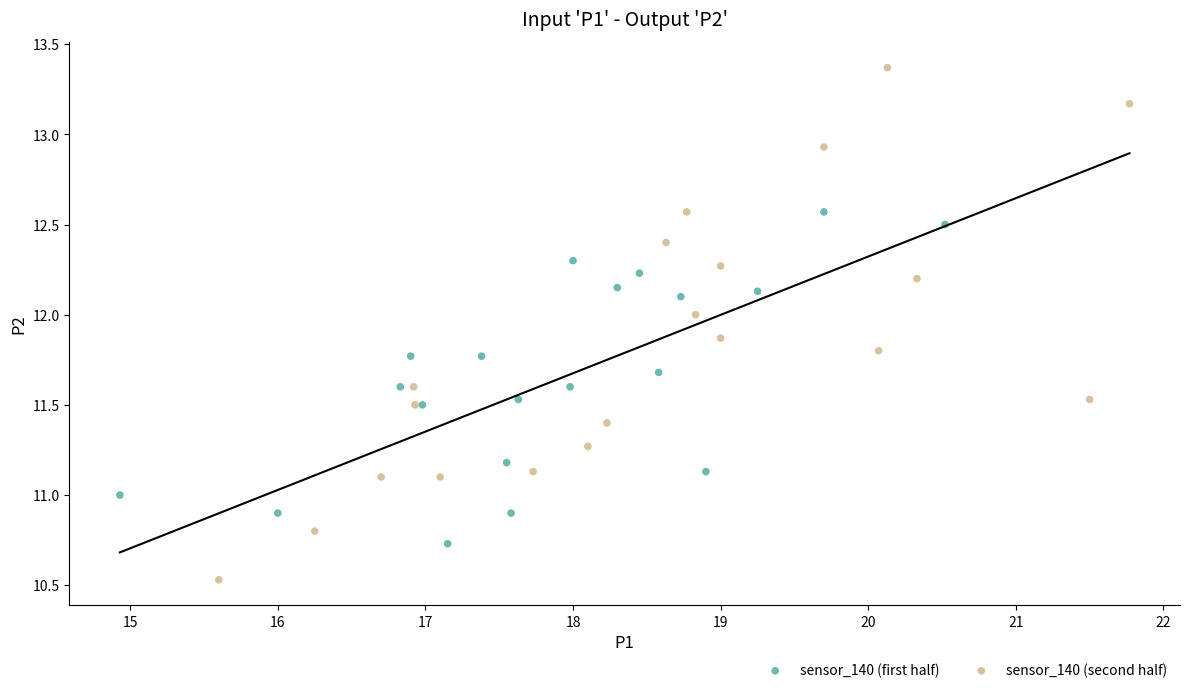

Which series has the widest spread of Y values?

sensor_140 (second half)